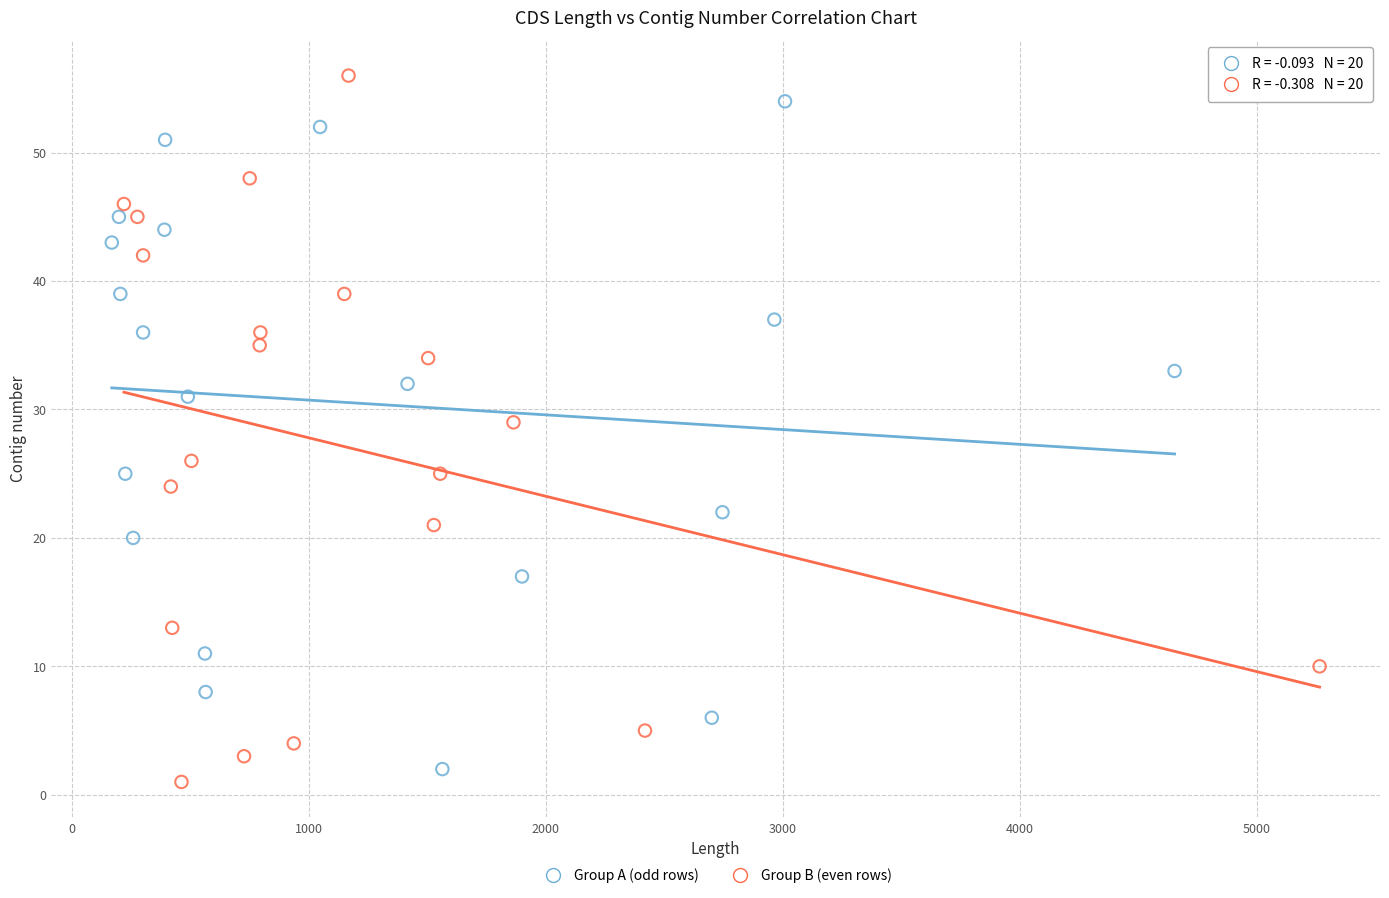

Which series reaches the maximum Y coordinate?

Group B (even rows)